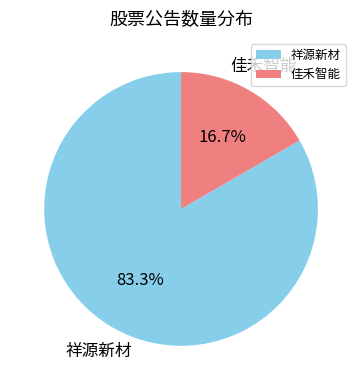

Rank the categories by value from highest to lowest.

祥源新材, 佳禾智能